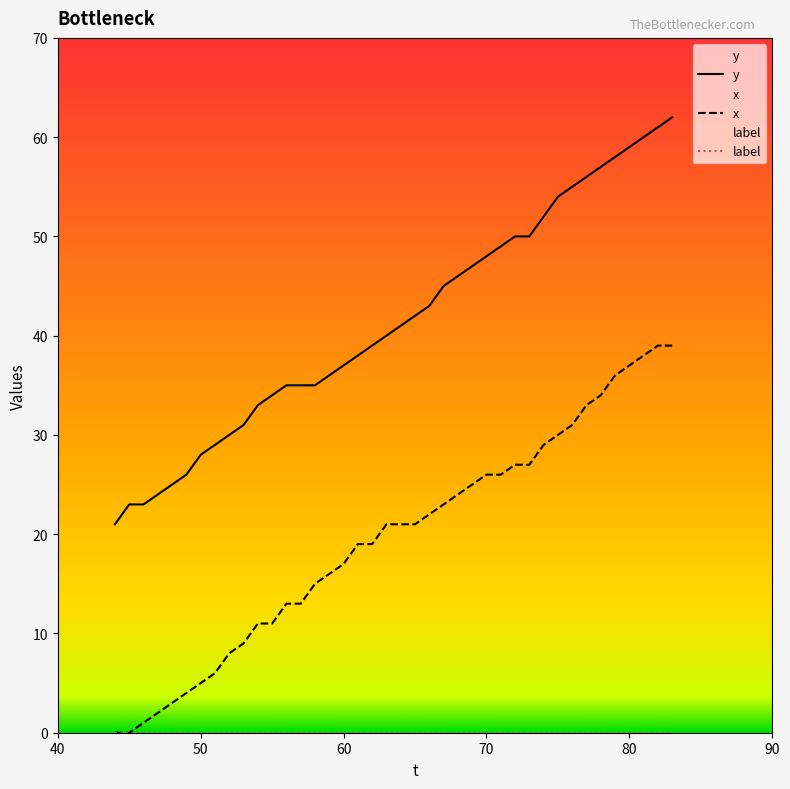

How many categories are shown in the chart?

40